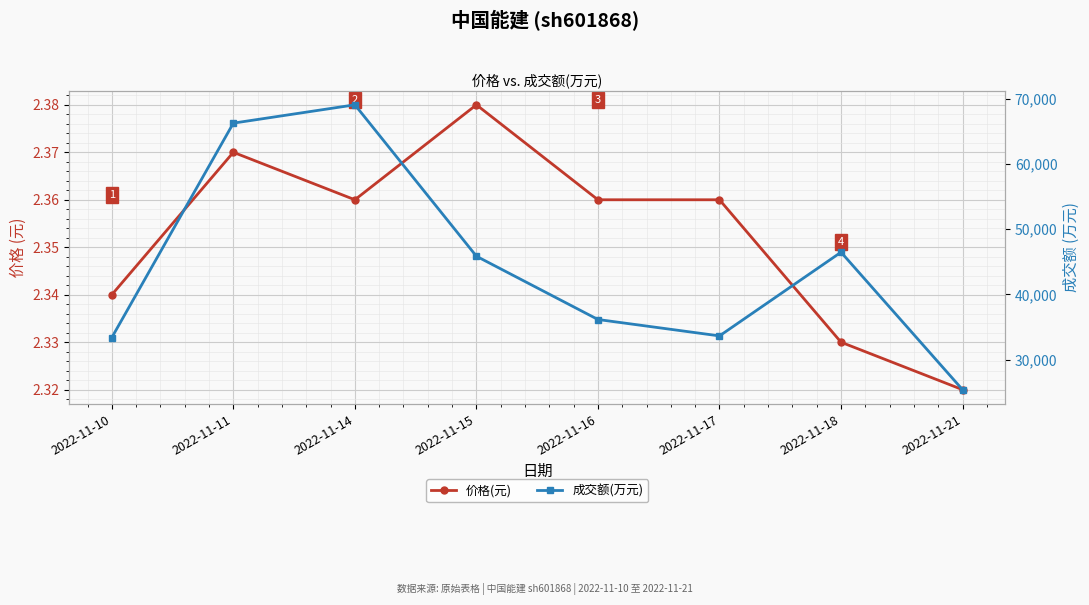

Reading right to left, transcribe all the data shown in this chart.

价格(元): 2.3	2.3	2.4	2.4	2.4	2.4	2.4	2.3
成交额(万元): 25369.0	46470.0	33624.0	36141.0	45854.0	69096.0	66284.0	33375.0